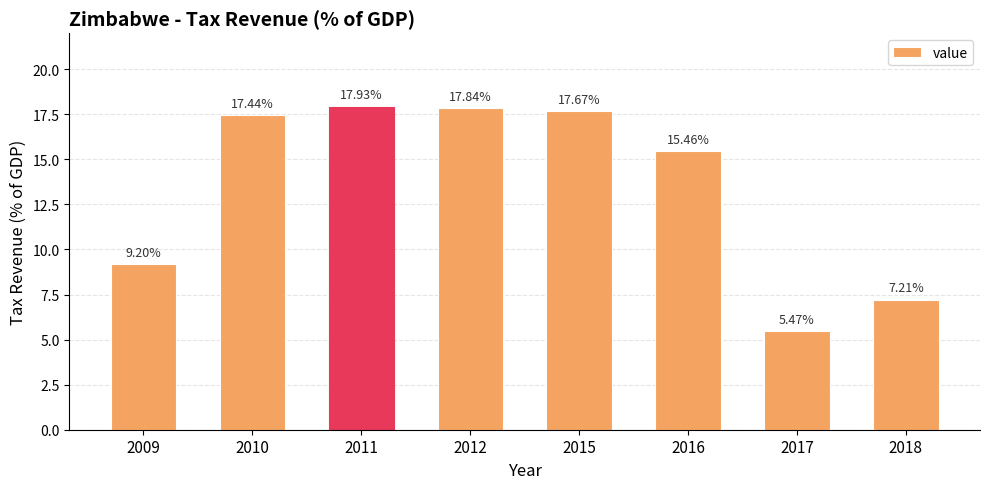

Which category has the lowest value across all series?

2017